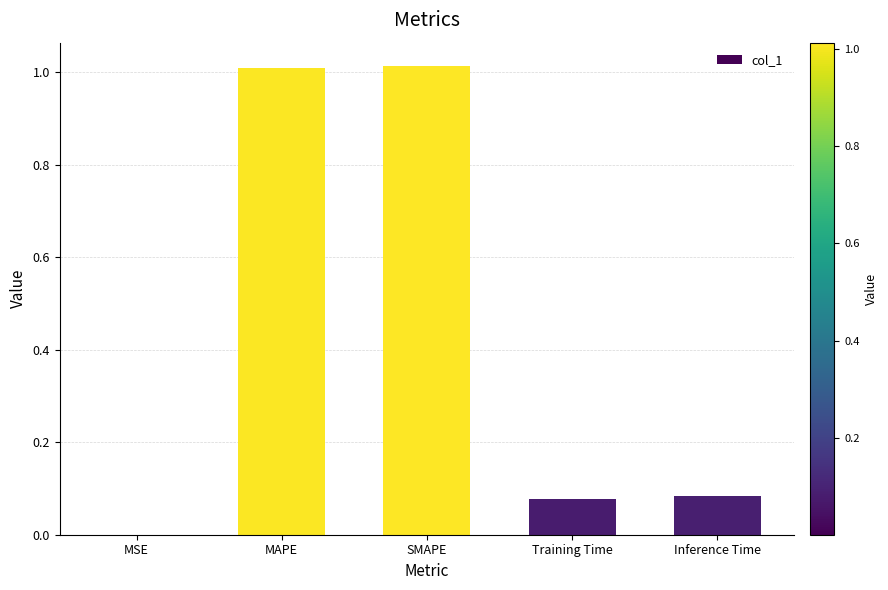

What is the sum of the values at SMAPE and MAPE?

2.0